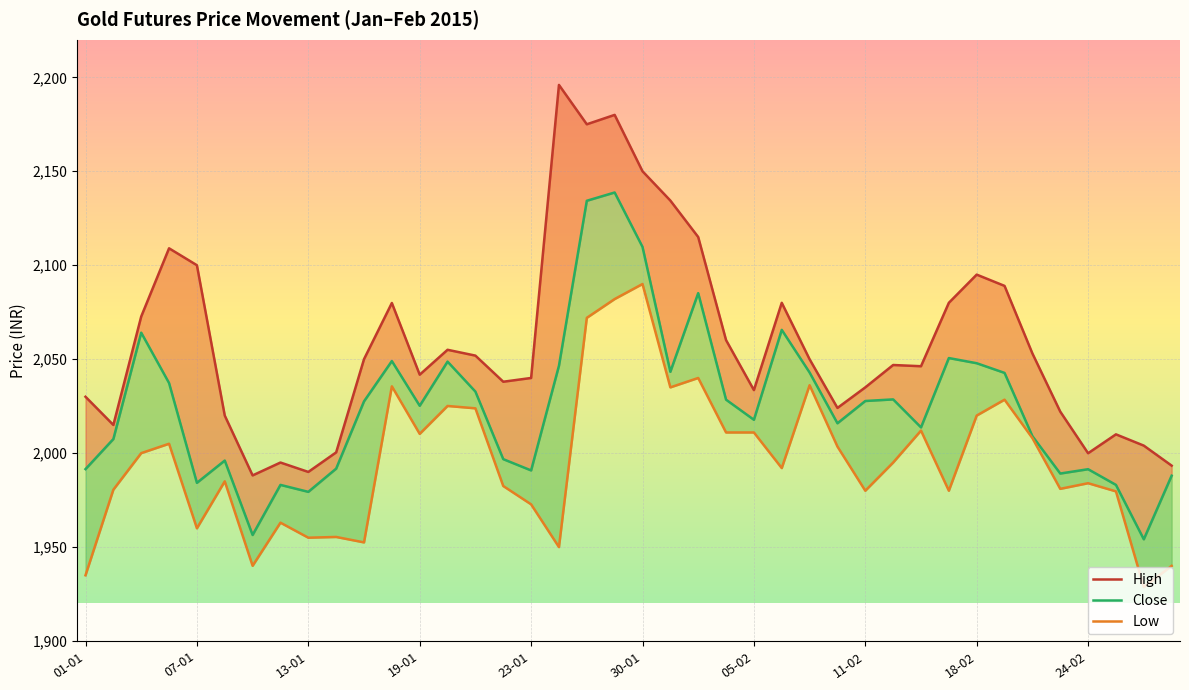

True or false: High and Low cross at least once.

False